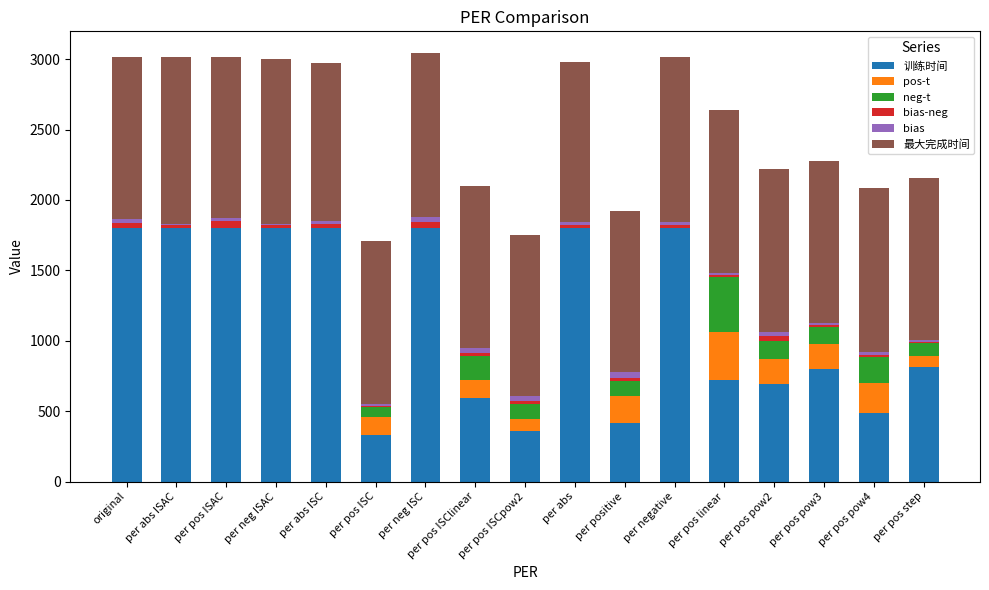

The 训练时间 series shows 1801.2 at per abs. True or false?

True